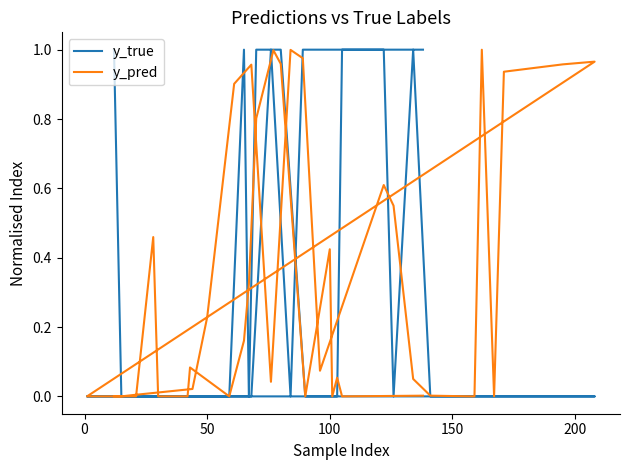

Reading left to right, list all the values displayed in this chart.

y_true: 1.0	0.0	0.0	0.0	0.0	0.0	0.0	1.0	0.0	1.0	1.0	1.0	0.0	1.0	0.0	0.0	0.0	0.0	0.0	0.0	0.0	0.0	0.0	0.0	0.0	0.0	0.0	0.0	0.0	1.0	0.0	1.0	1.0	1.0	0.0	0.0	0.0	0.0	1.0	1.0
y_pred: 0.0	0.0	0.0	0.0	0.2	0.9	1.0	0.0	1.0	1.0	0.1	0.6	0.5	0.1	0.0	0.0	0.0	1.0	0.0	0.9	1.0	1.0	0.0	0.0	0.5	0.0	0.0	0.1	0.0	0.2	0.3	0.8	1.0	1.0	0.0	0.4	0.0	0.1	0.0	0.0